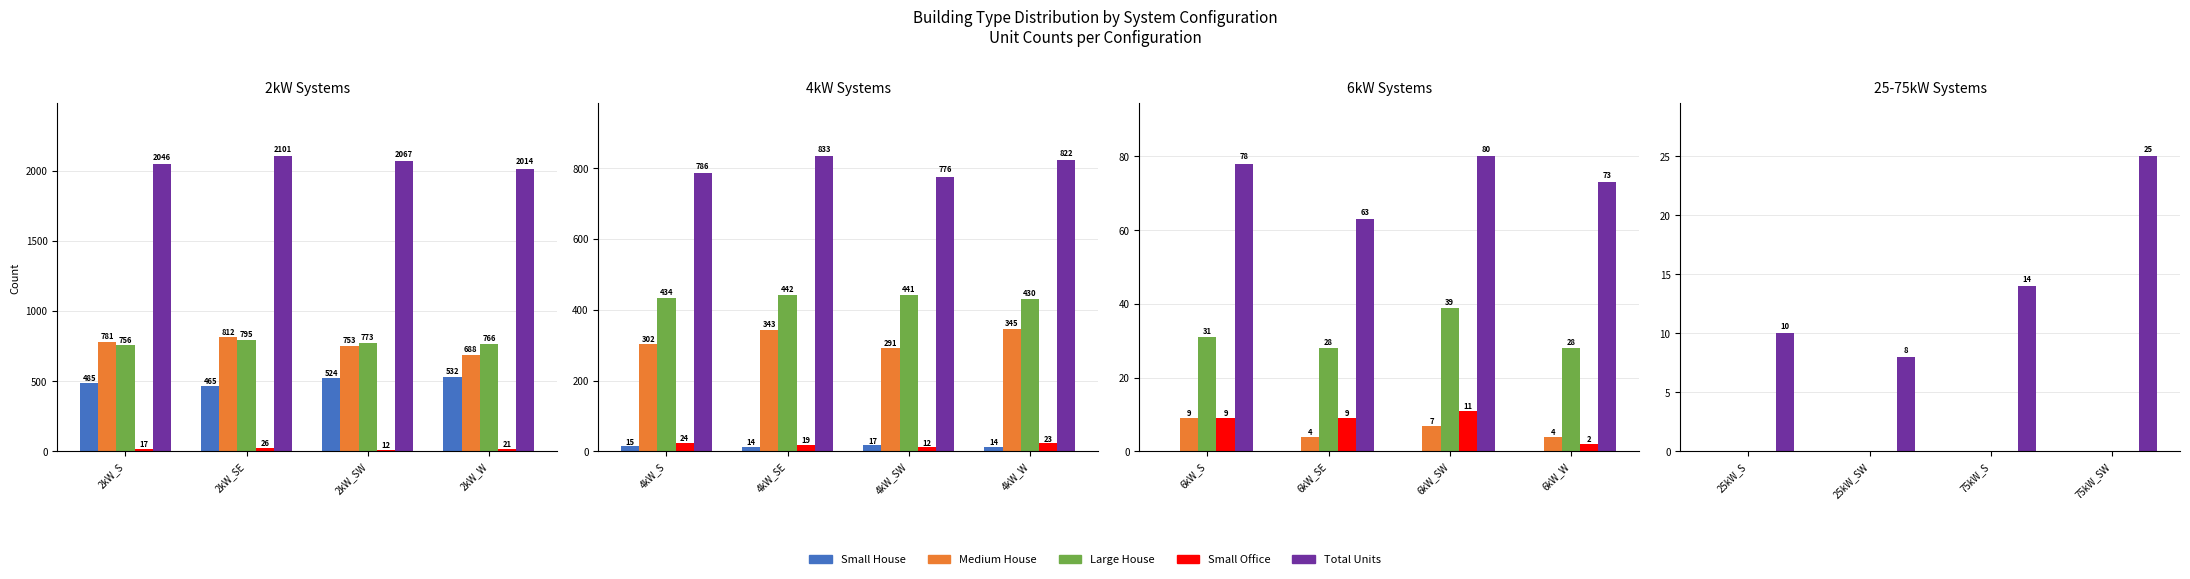

Which has a higher value, 75kW_SW or 25kW_S?

75kW_SW